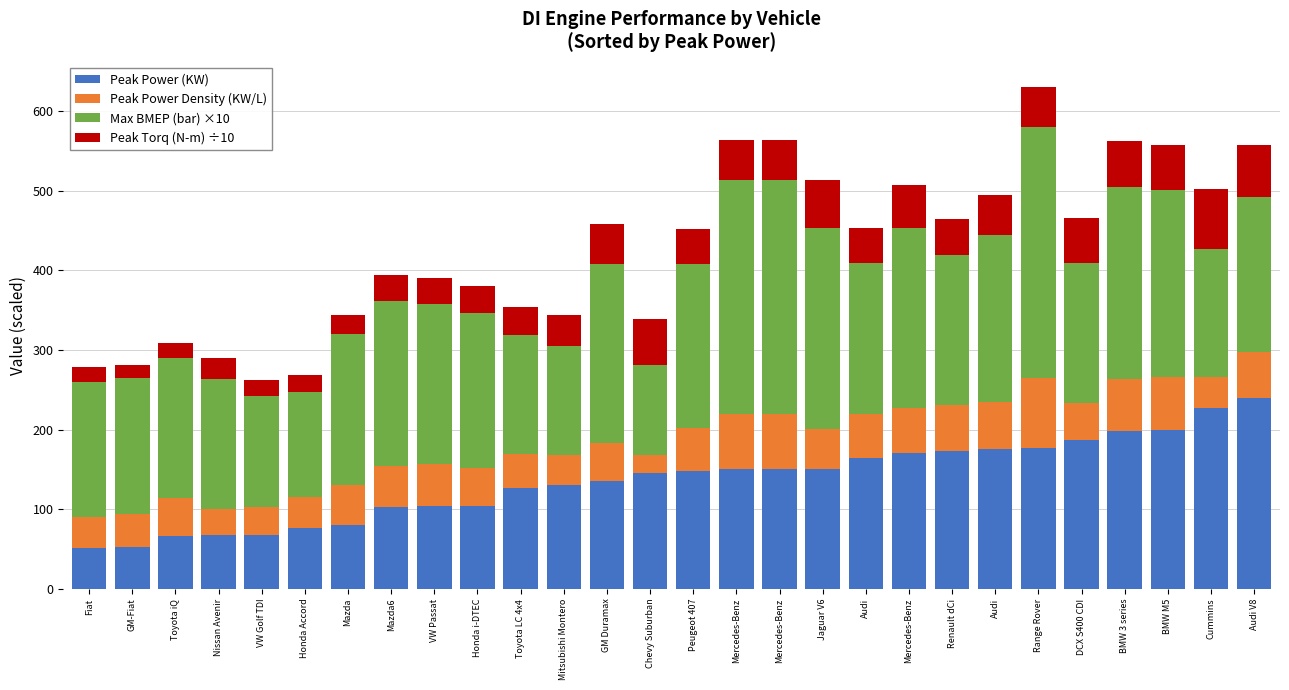

True or false: Max BMEP (bar) ×10 has a value of 111.9 at Cummins.

False